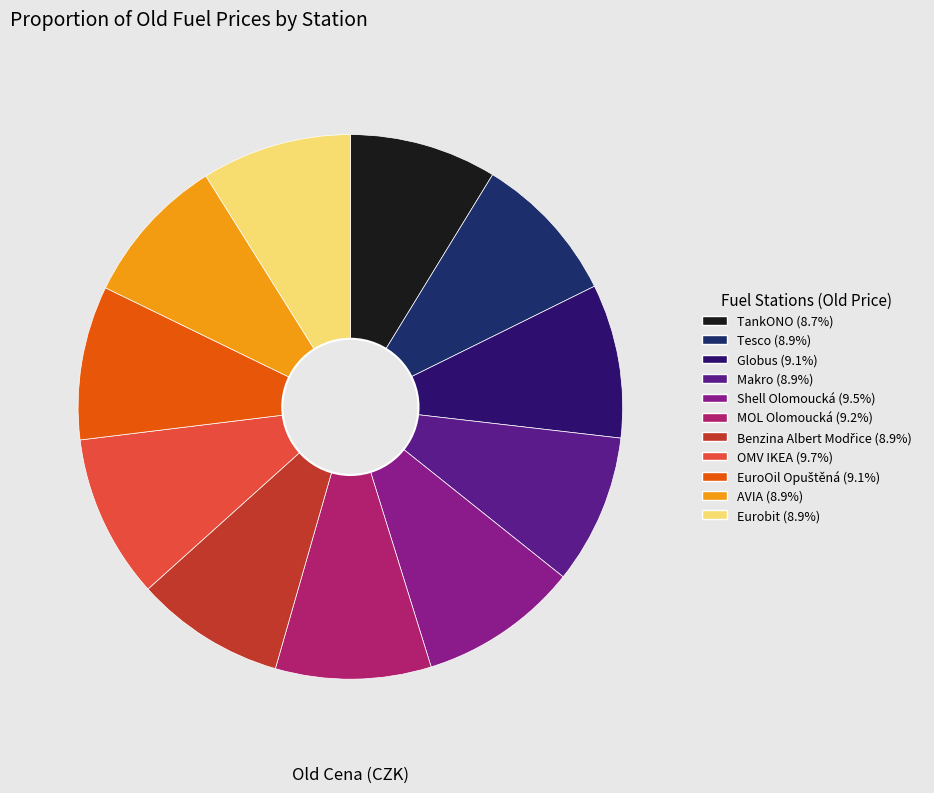

How many slices are in this pie chart?

11